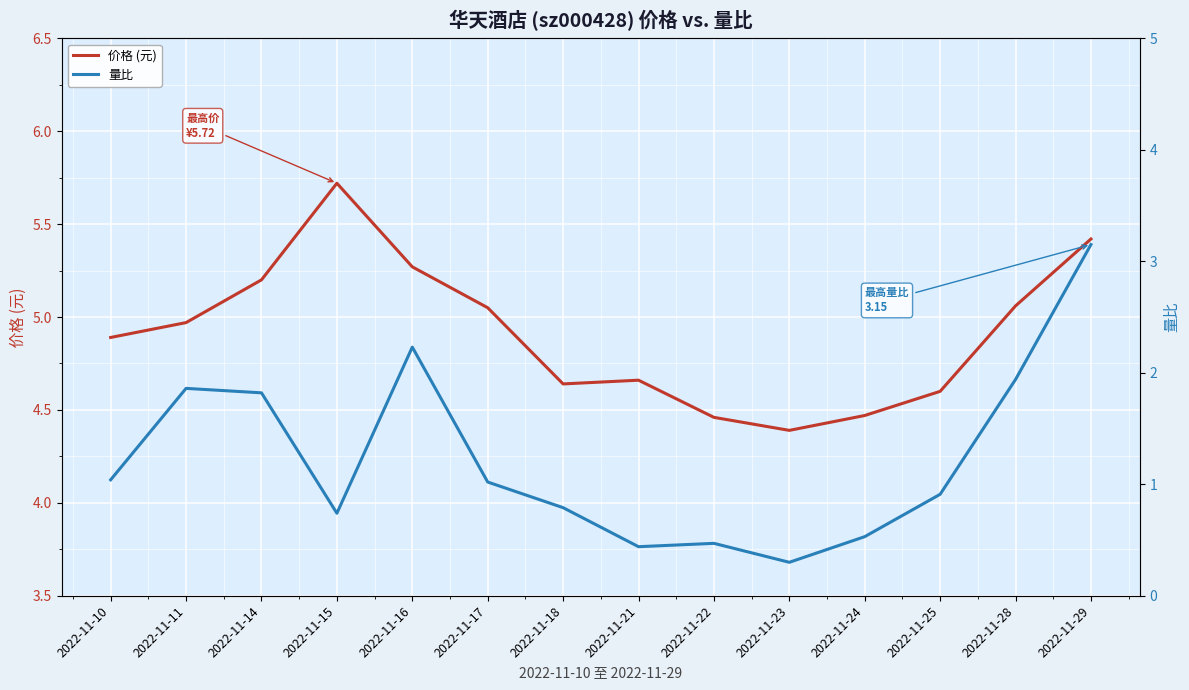

At which category does 价格 (元) reach its first local valley?

2022-11-18